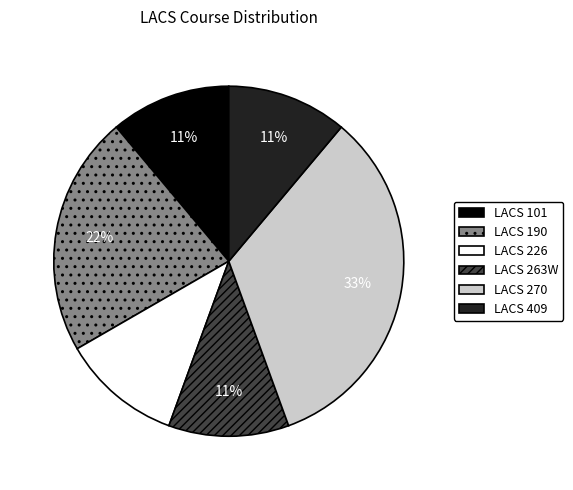

To the nearest percent, what is the difference between the largest and smallest slice percentages?

22%